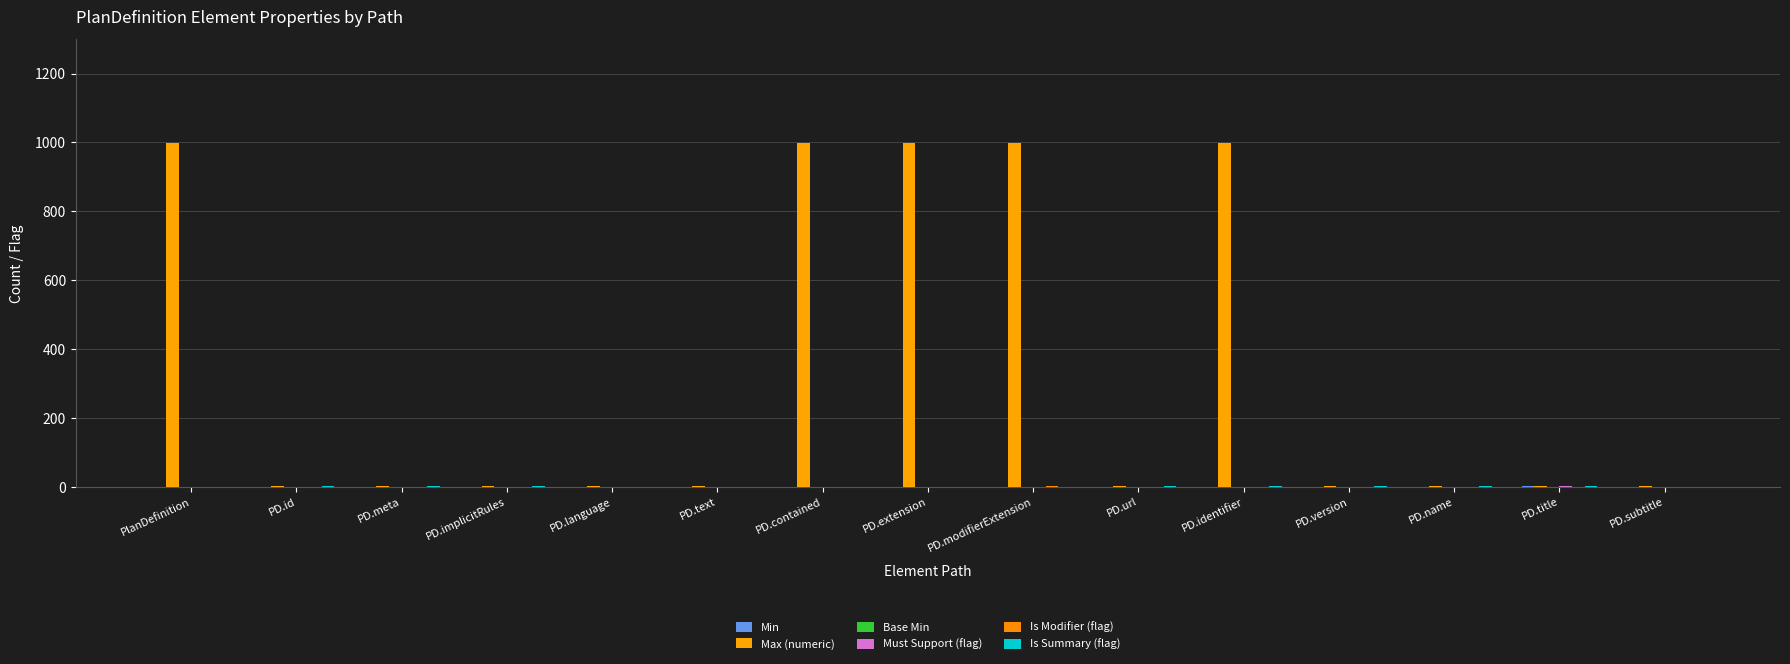

Count the number of data series in this chart.

5